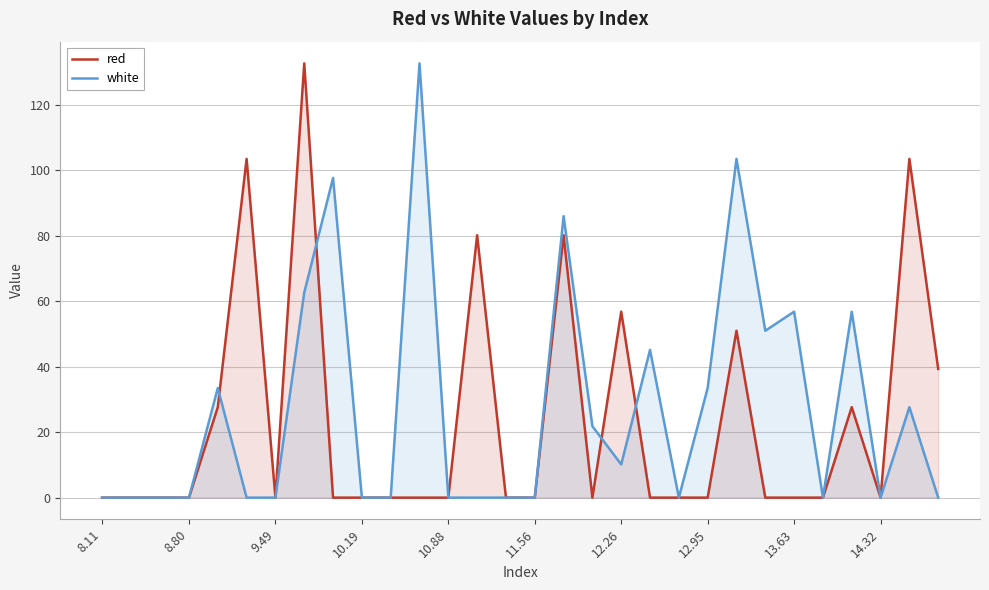

What is the maximum value for red?

132.7